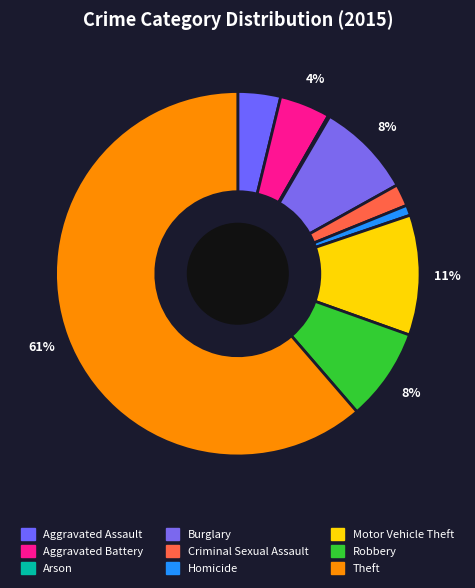

What is the majority slice?

Theft